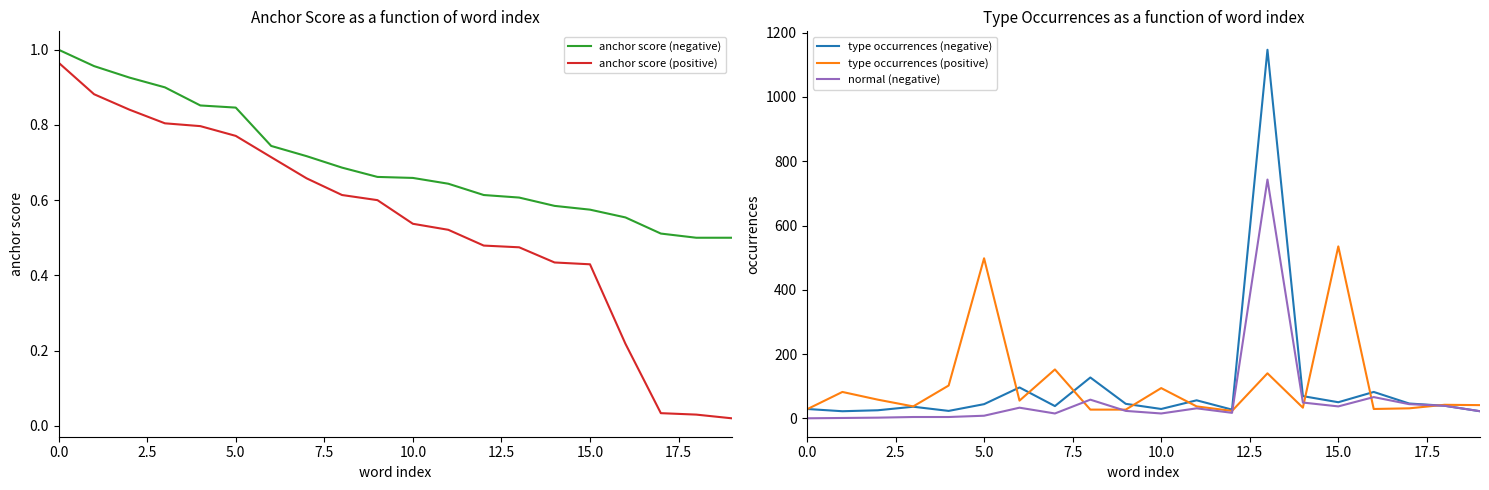

True or false: anchor score (positive) has more than 2 points higher than both neighbors.

False